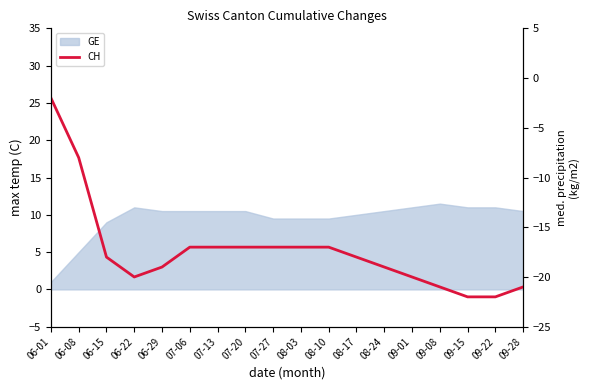

Where is the data nearest to the value -12?

06-08